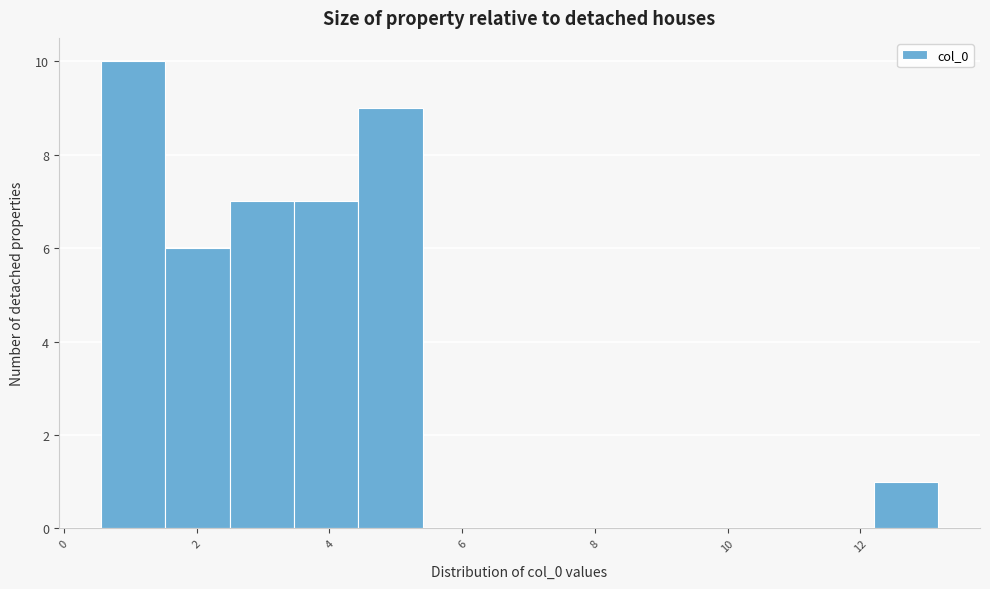

Reading left to right, list every bar in this chart as the range it spans on the x-axis followed by its height. Neither the bar edges nor the heights are printed on the chart, so give them approximately, as read against the axes.

0.6 to 1.6: 10
1.6 to 2.4: 6
2.4 to 3.4: 7
3.4 to 4.4: 7
4.4 to 5.4: 9
5.4 to 6.4: 0
6.4 to 7.4: 0
7.4 to 8.4: 0
8.4 to 9.2: 0
9.2 to 10.2: 0
10.2 to 11.2: 0
11.2 to 12.2: 0
12.2 to 13.2: 1